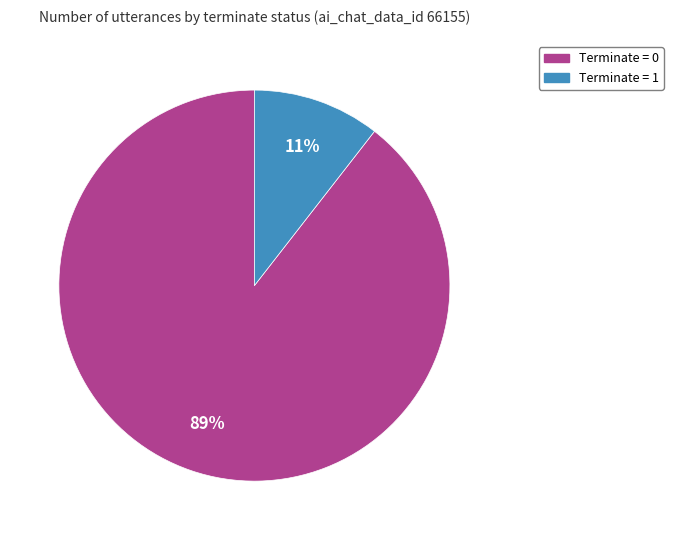

Is there a majority slice in this chart?

Yes